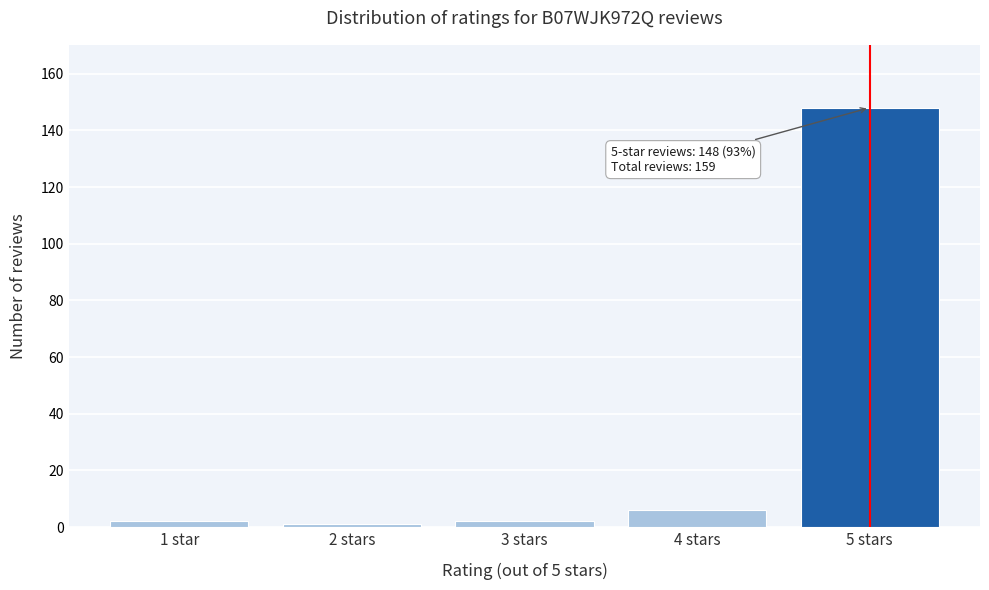

Reading right to left, list all the values displayed in this chart.

5 stars=148	4 stars=6	3 stars=2	2 stars=1	1 star=2